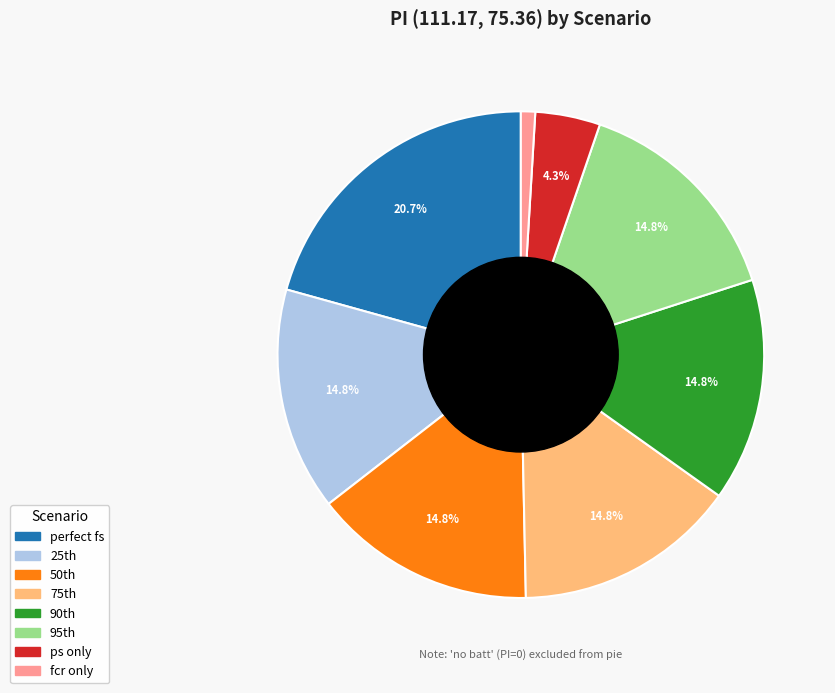

Is there any slice that represents more than half of the pie?

No